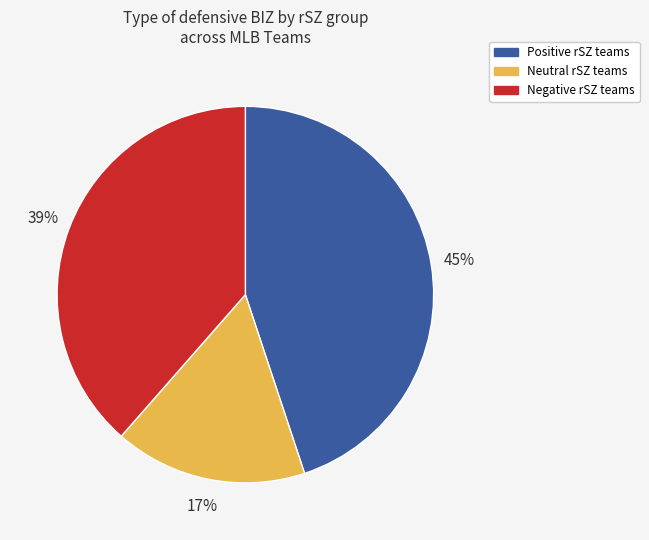

To the nearest percent, what is the average slice percentage?

33%